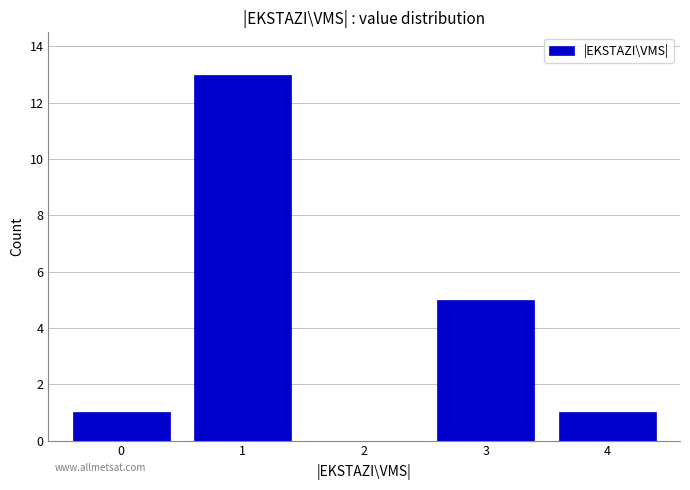

Reading left to right, what are all the values shown in this chart?

0=1	1=13	2=0	3=5	4=1